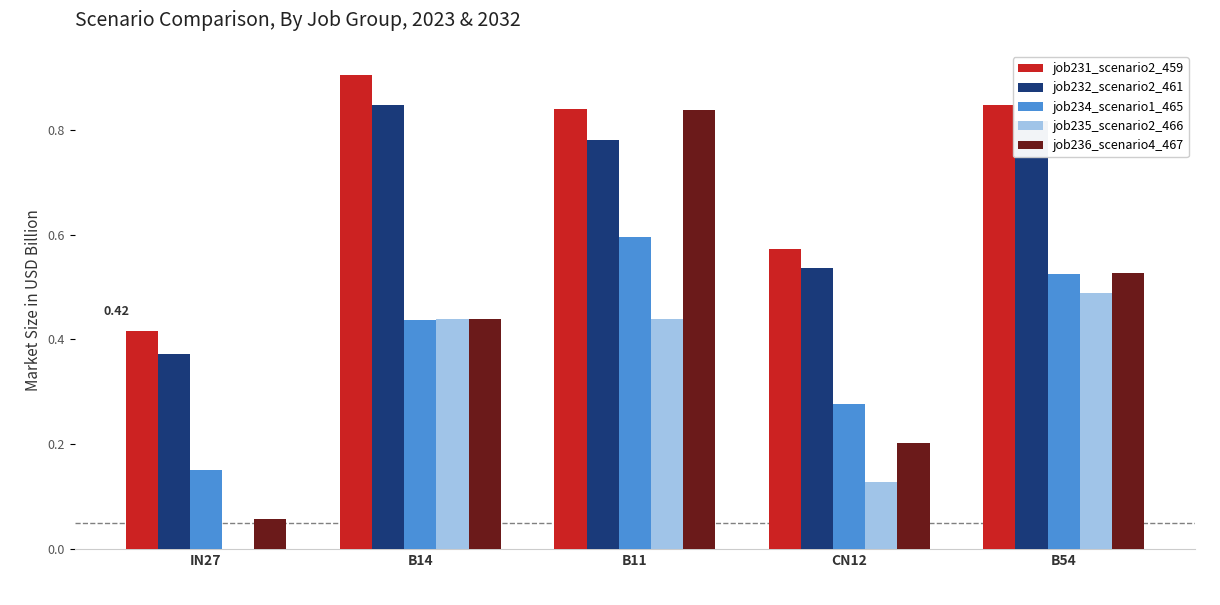

Is the value of job236_scenario4_467 at B11 greater than the value of job231_scenario2_459 at CN12?

Yes